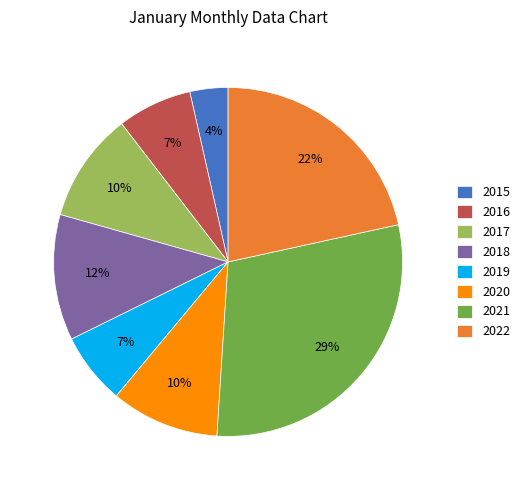

To the nearest percent, what is the average slice percentage?

12%